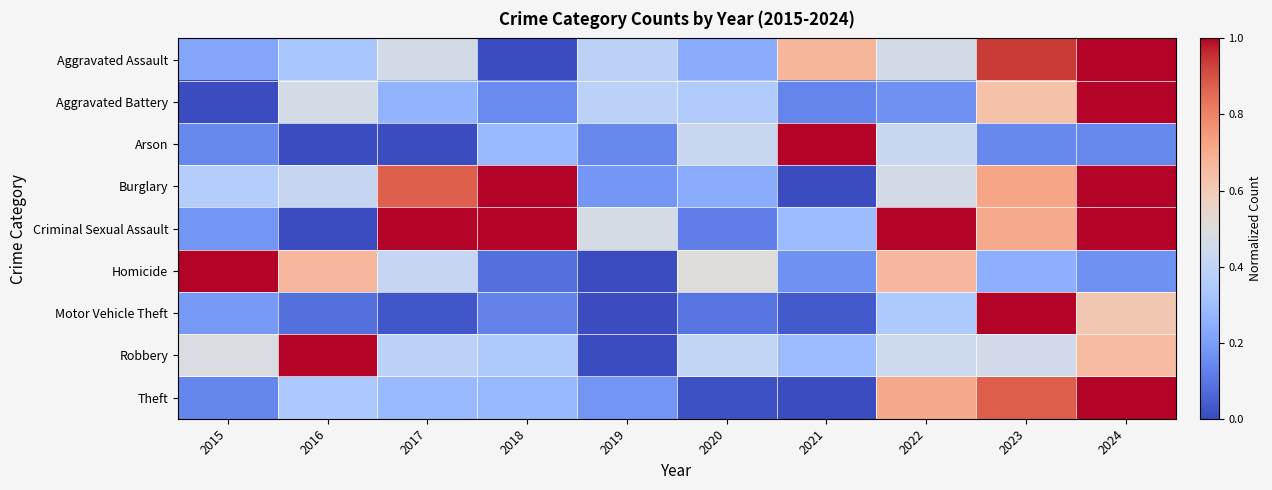

Reading left to right, list all the values displayed in this chart.

Aggravated Assault: 2015=0.2	2016=0.3	2017=0.5	2018=0.0	2019=0.4	2020=0.2	2021=0.7	2022=0.5	2023=0.9	2024=1.0
Aggravated Battery: 2015=0.0	2016=0.5	2017=0.3	2018=0.1	2019=0.4	2020=0.3	2021=0.1	2022=0.2	2023=0.6	2024=1.0
Arson: 2015=0.1	2016=0.0	2017=0.0	2018=0.3	2019=0.1	2020=0.4	2021=1.0	2022=0.4	2023=0.1	2024=0.1
Burglary: 2015=0.4	2016=0.4	2017=0.9	2018=1.0	2019=0.2	2020=0.2	2021=0.0	2022=0.5	2023=0.7	2024=1.0
Criminal Sexual Assault: 2015=0.2	2016=0.0	2017=1.0	2018=1.0	2019=0.5	2020=0.1	2021=0.3	2022=1.0	2023=0.7	2024=1.0
Homicide: 2015=1.0	2016=0.7	2017=0.4	2018=0.1	2019=0.0	2020=0.5	2021=0.2	2022=0.7	2023=0.2	2024=0.2
Motor Vehicle Theft: 2015=0.2	2016=0.1	2017=0.0	2018=0.1	2019=0.0	2020=0.1	2021=0.0	2022=0.3	2023=1.0	2024=0.6
Robbery: 2015=0.5	2016=1.0	2017=0.4	2018=0.3	2019=0.0	2020=0.4	2021=0.3	2022=0.4	2023=0.5	2024=0.7
Theft: 2015=0.1	2016=0.3	2017=0.3	2018=0.3	2019=0.2	2020=0.0	2021=0.0	2022=0.7	2023=0.9	2024=1.0